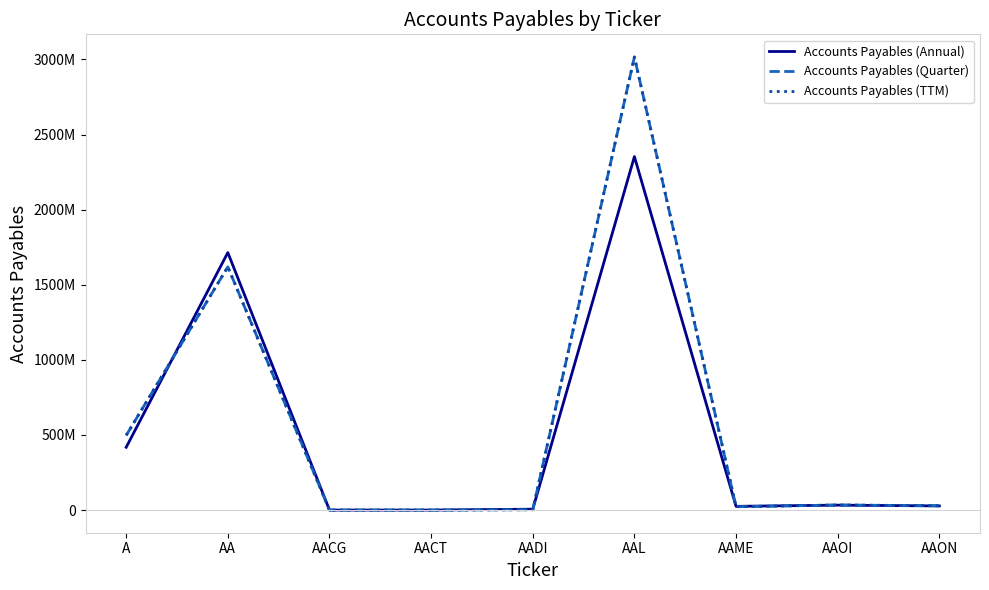

Does the chart display data point markers on the line(s)?

No